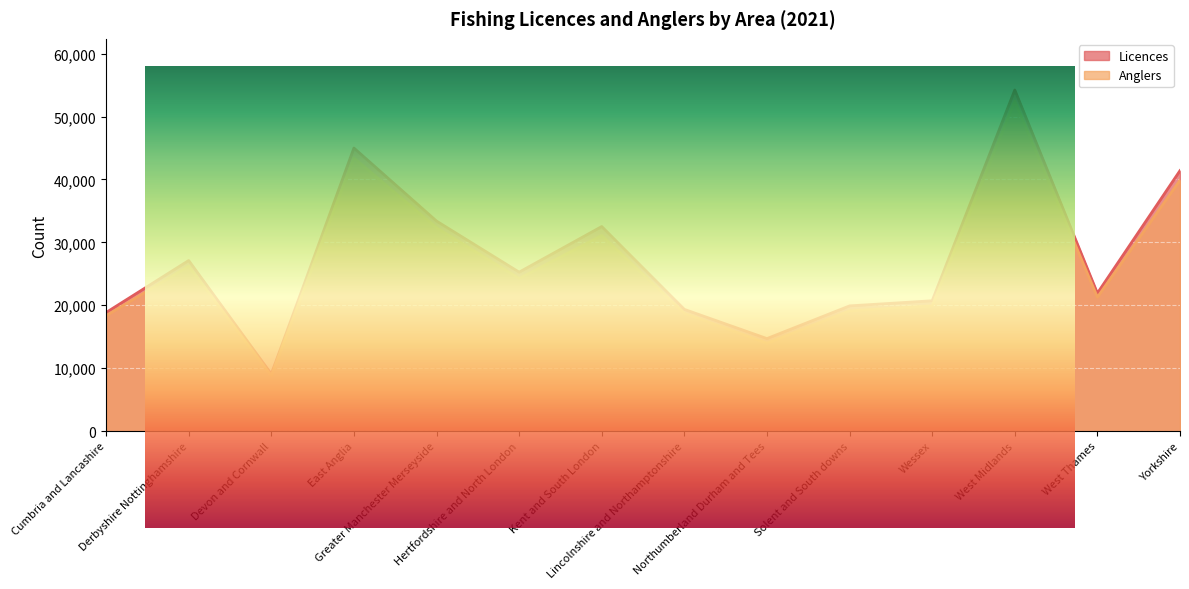

Between East Anglia and West Midlands, which series saw the biggest shift?

Licences